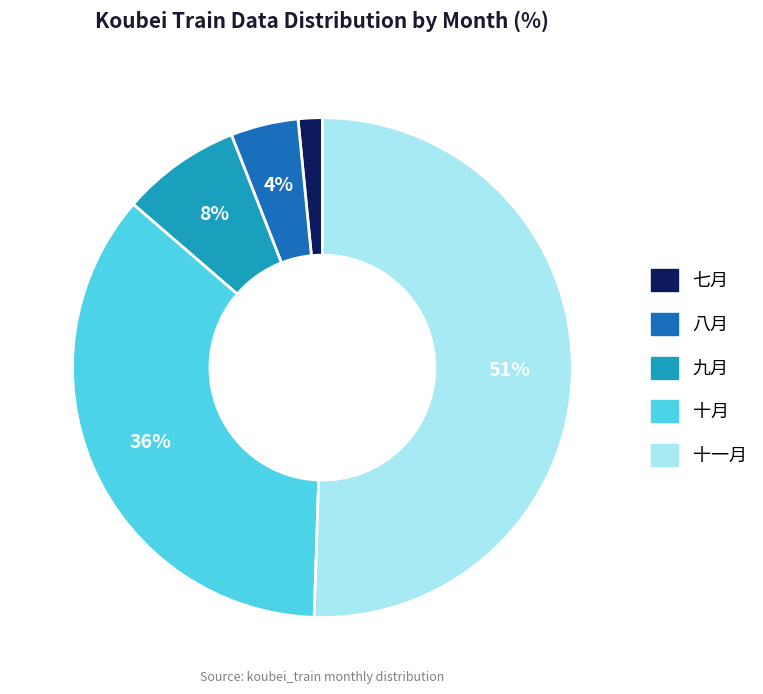

Rank the categories by value from highest to lowest.

十一月, 十月, 九月, 八月, 七月